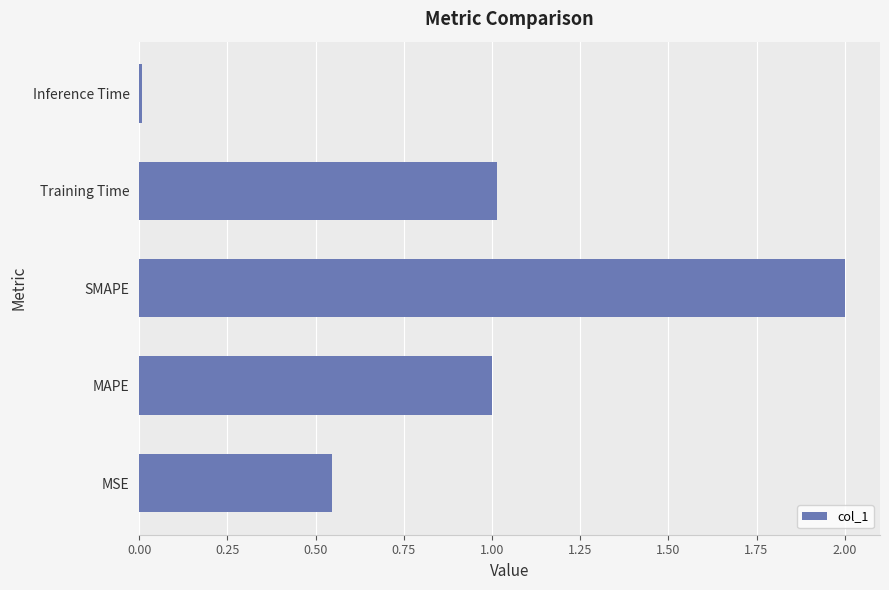

What is the difference between the second highest and minimum values?

1.0